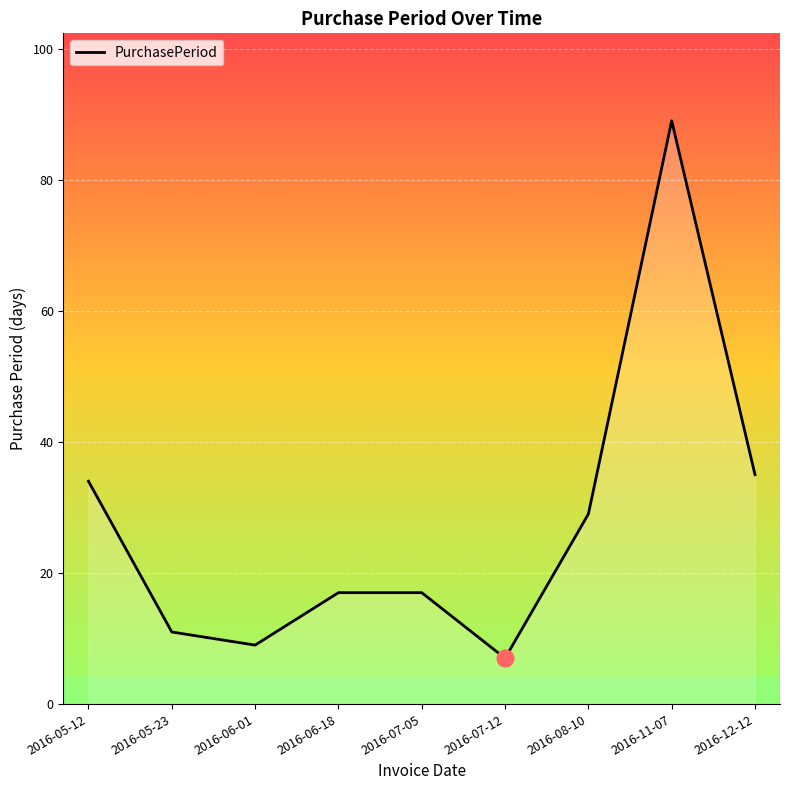

Does the chart have visible grid lines?

Yes